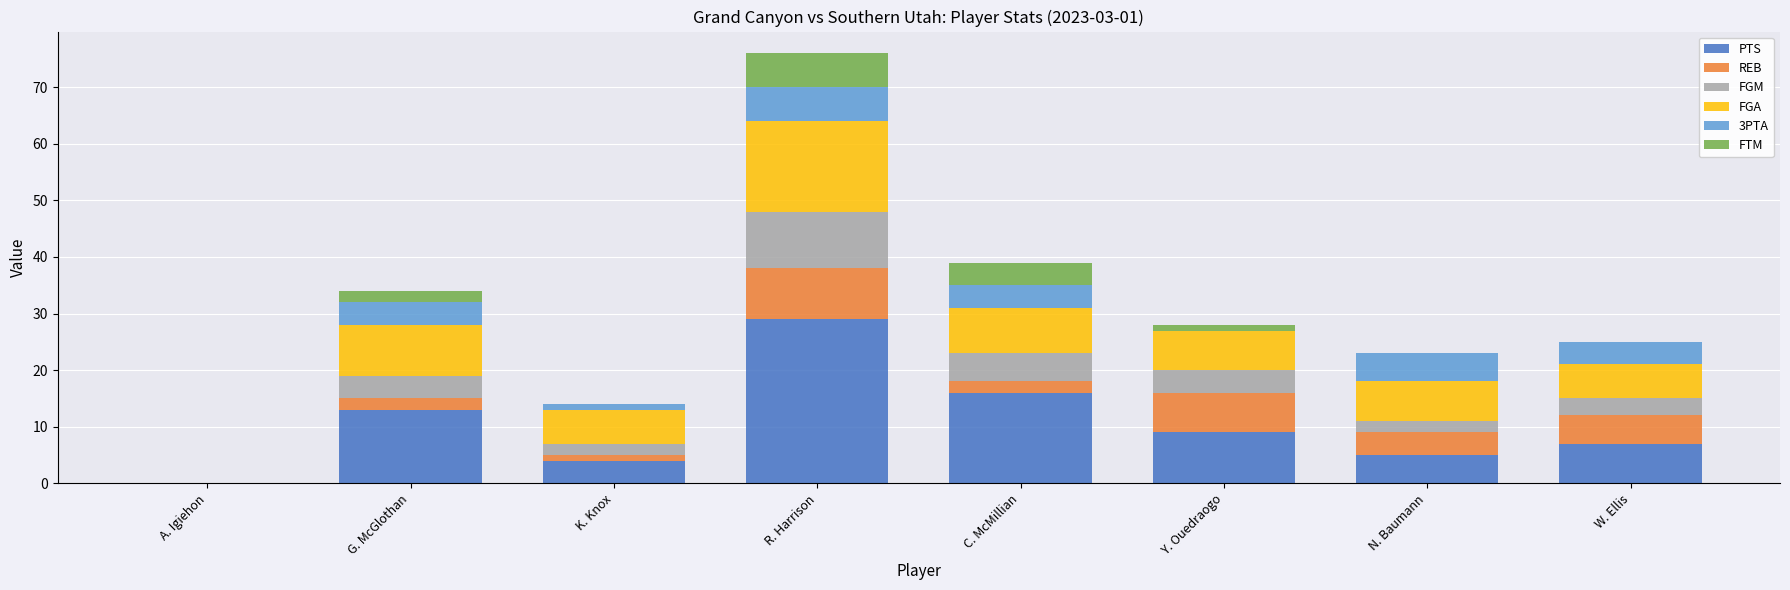

At which category is the sum across all series the highest?

R. Harrison